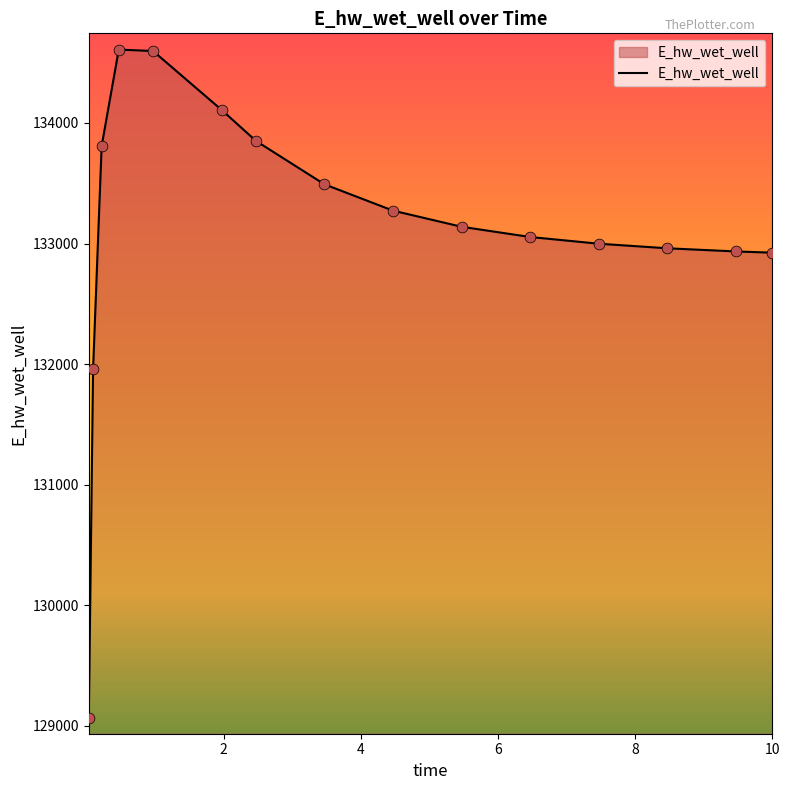

What is the greatest value displayed?

134608.8